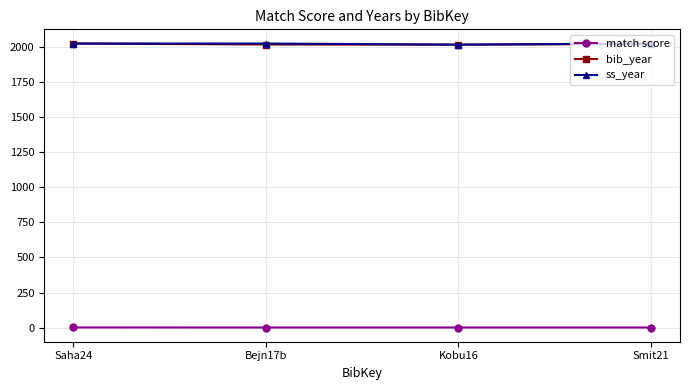

True or false: bib_year has a value of 2024.0 at Saha24.

True